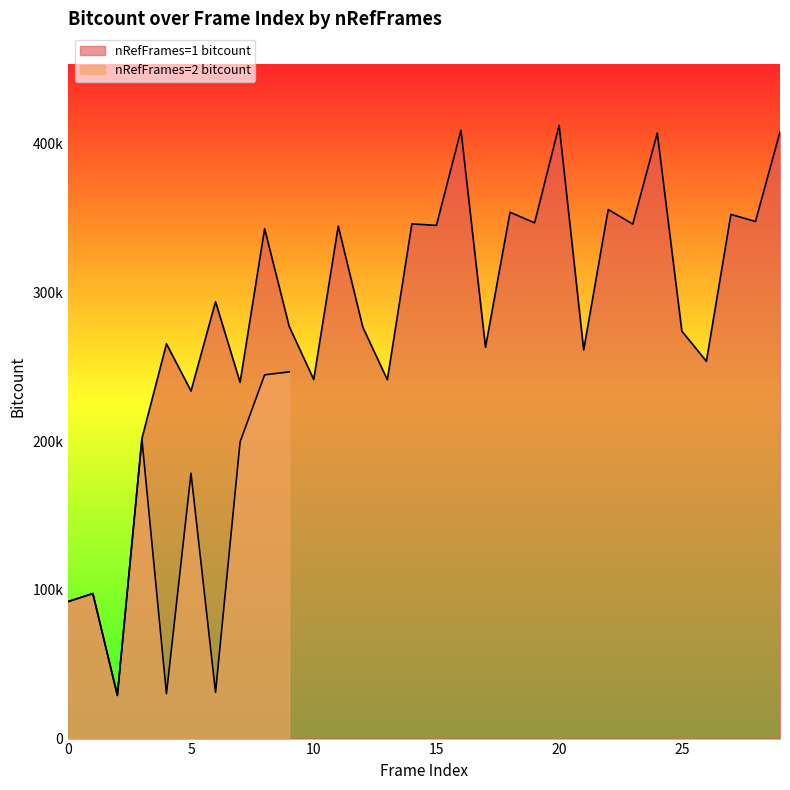

What is the difference between the maximum and second lowest values?

320080